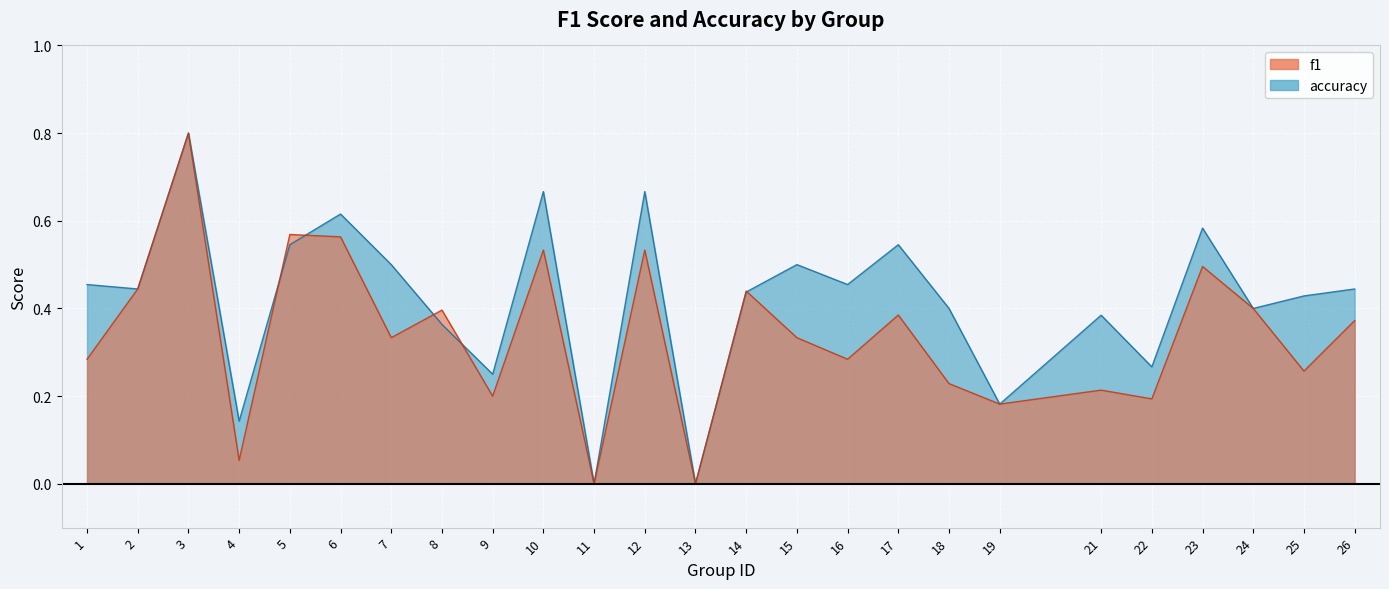

True or false: accuracy has more than 1 interior local peaks.

True